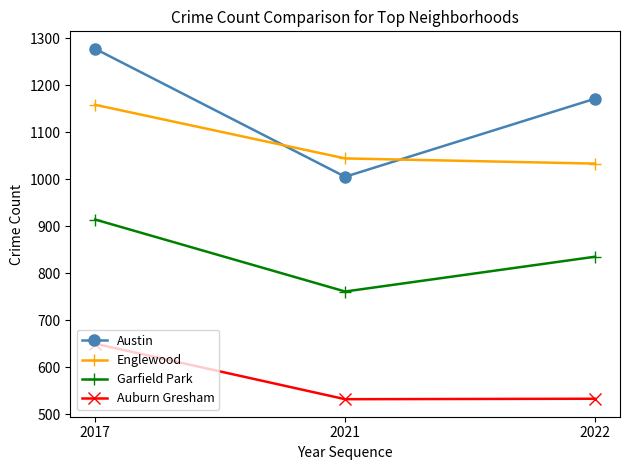

At 2021, list the series in order from largest to smallest.

Englewood, Austin, Garfield Park, Auburn Gresham